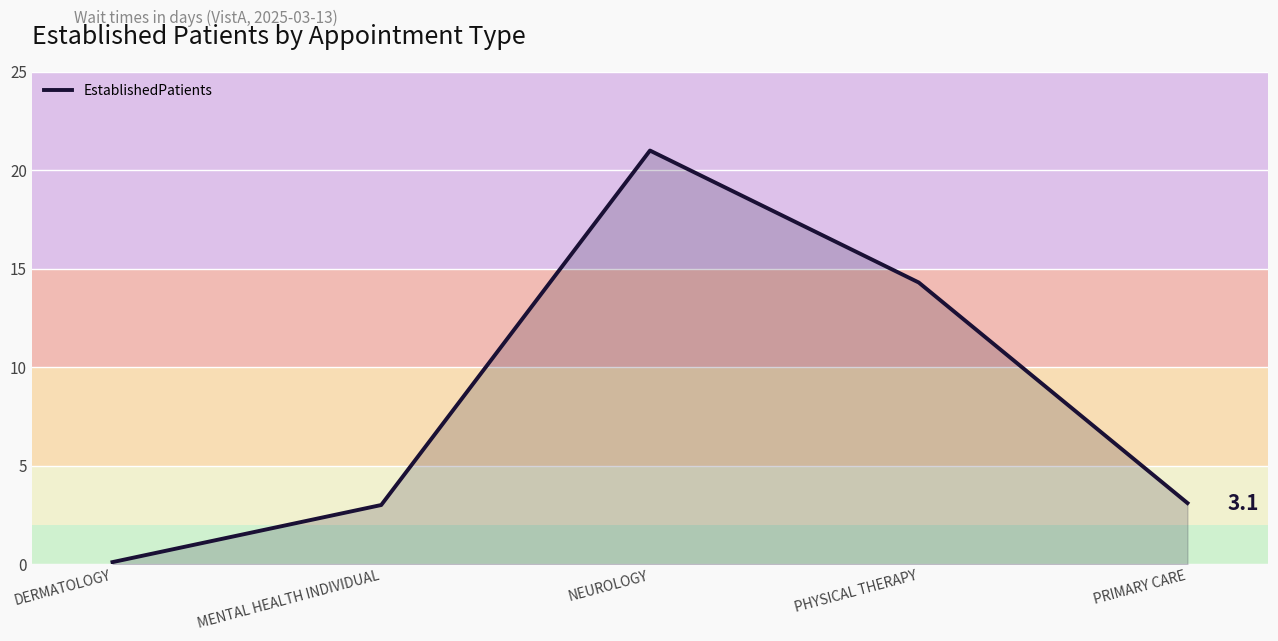

What is the difference between the second highest and second lowest values?

11.3